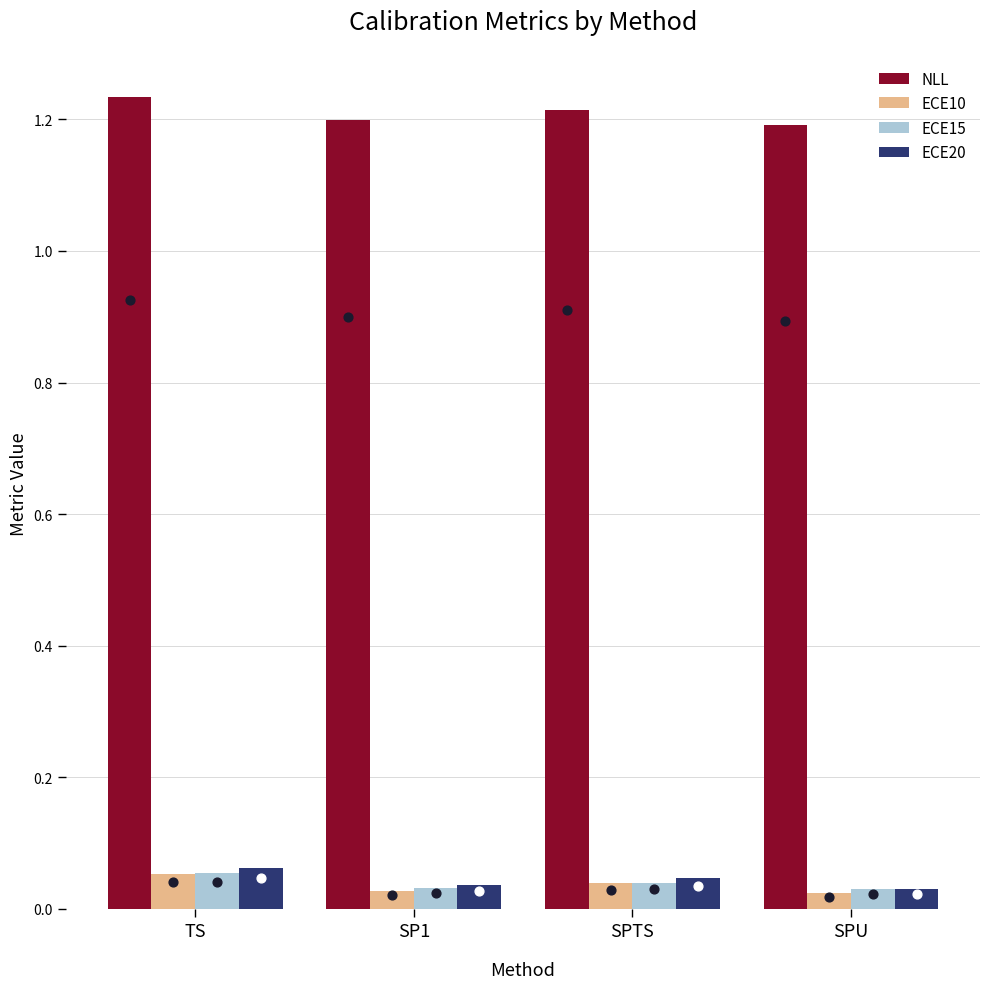

Is the value of ECE15 at SPU greater than the value of NLL at SP1?

No